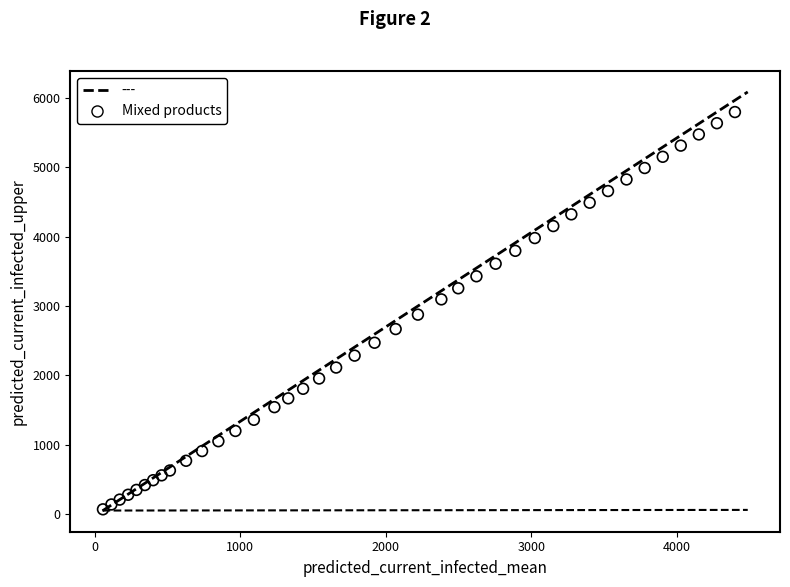

What is the range of Y values (max minus min)?

5728